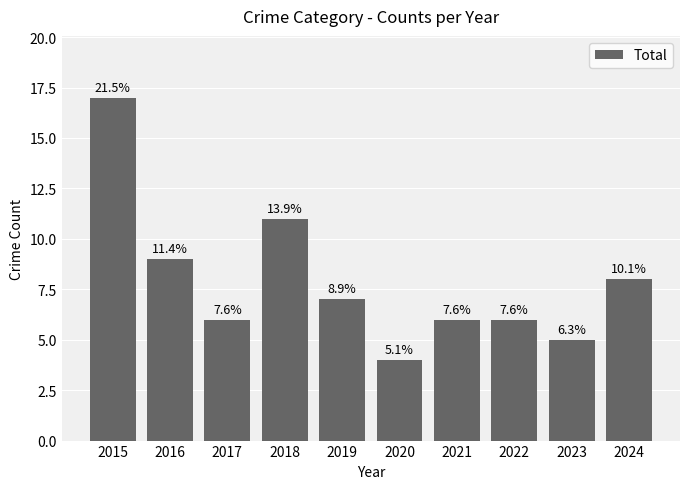

Reading left to right, what are all the values shown in this chart?

2015=17	2016=9	2017=6	2018=11	2019=7	2020=4	2021=6	2022=6	2023=5	2024=8